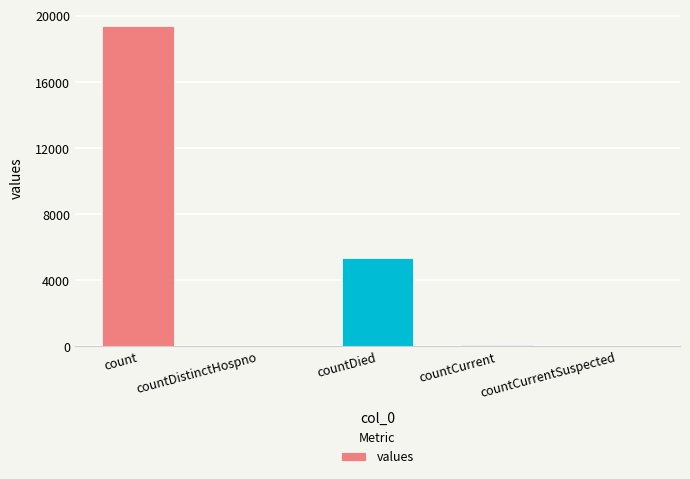

The value at countDied is 1684. True or false?

False